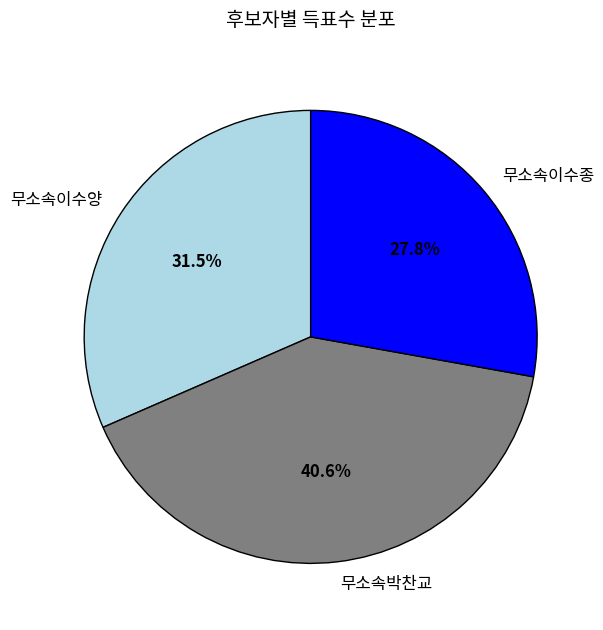

Does any single category account for the majority?

No